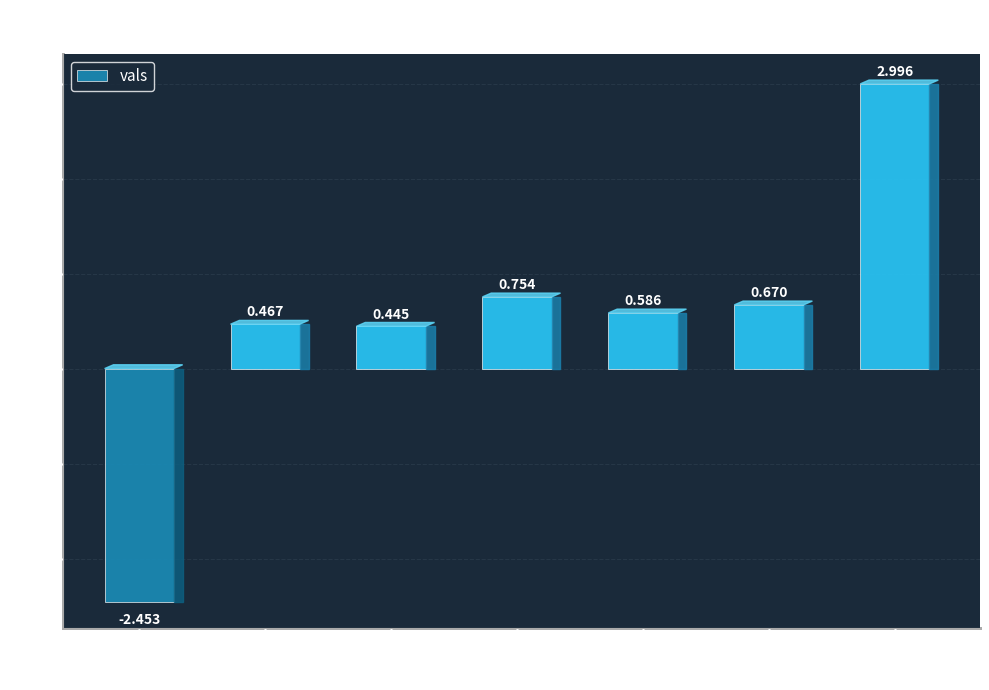

What position from the right is V3?

3